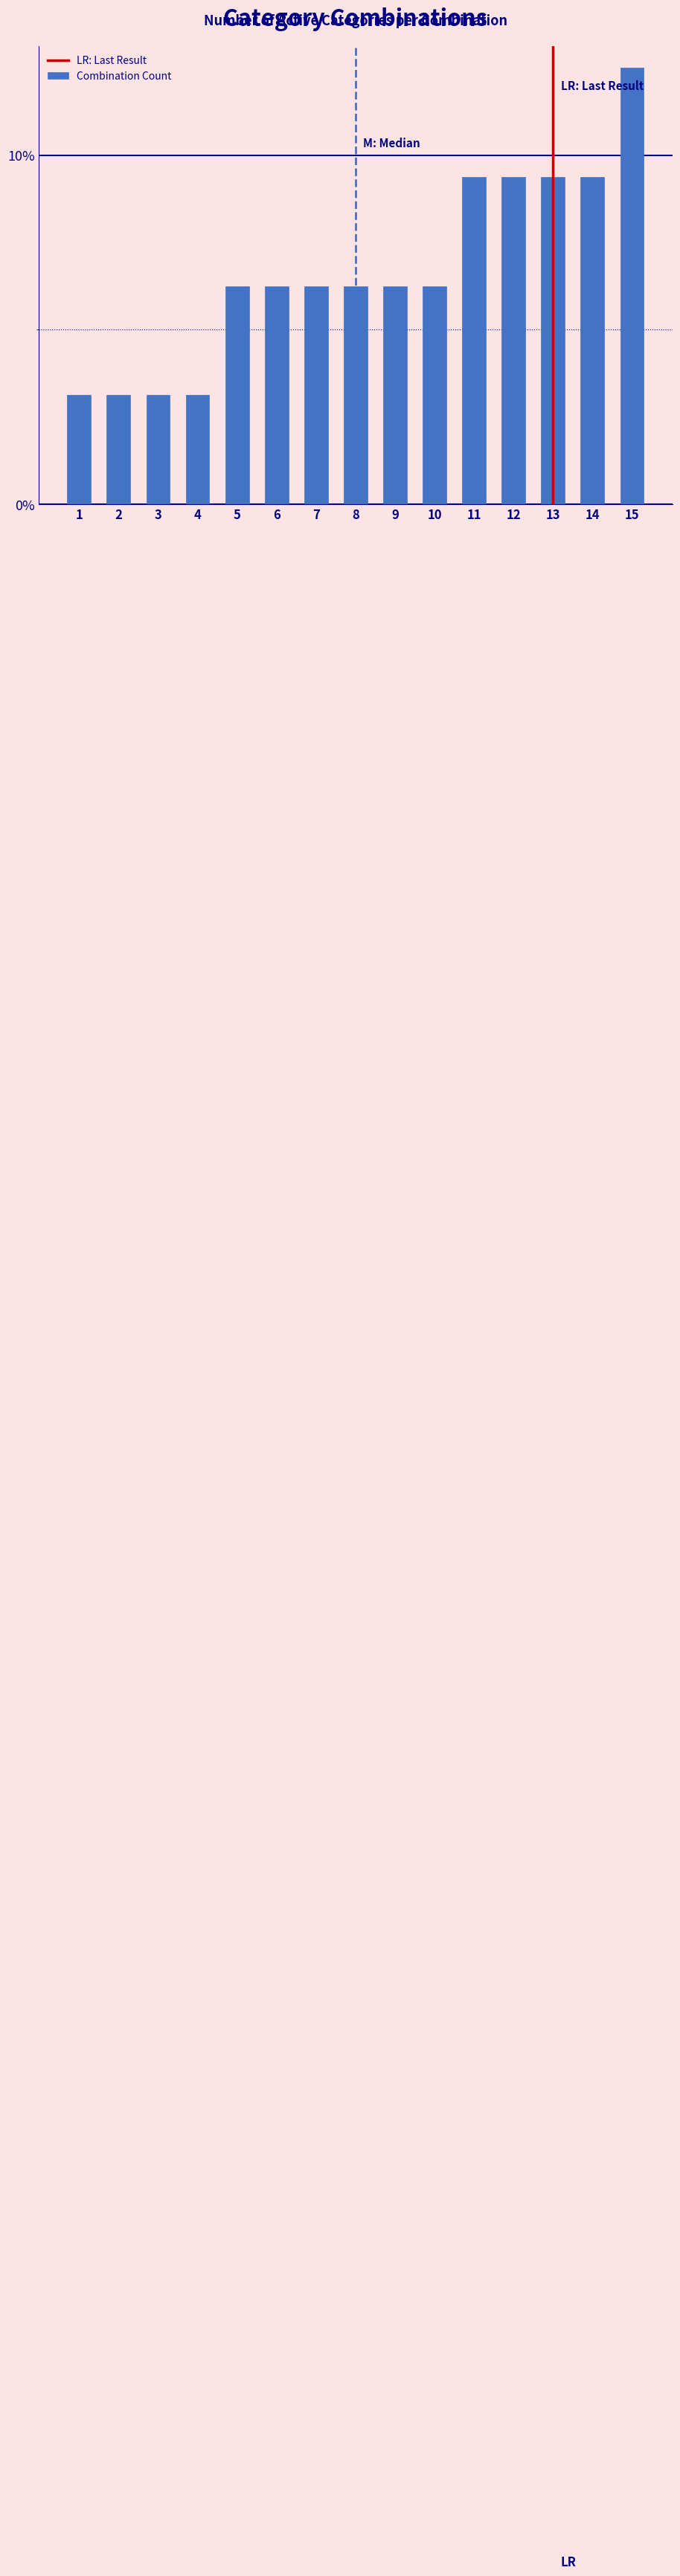

What is the greatest value displayed?

12.5